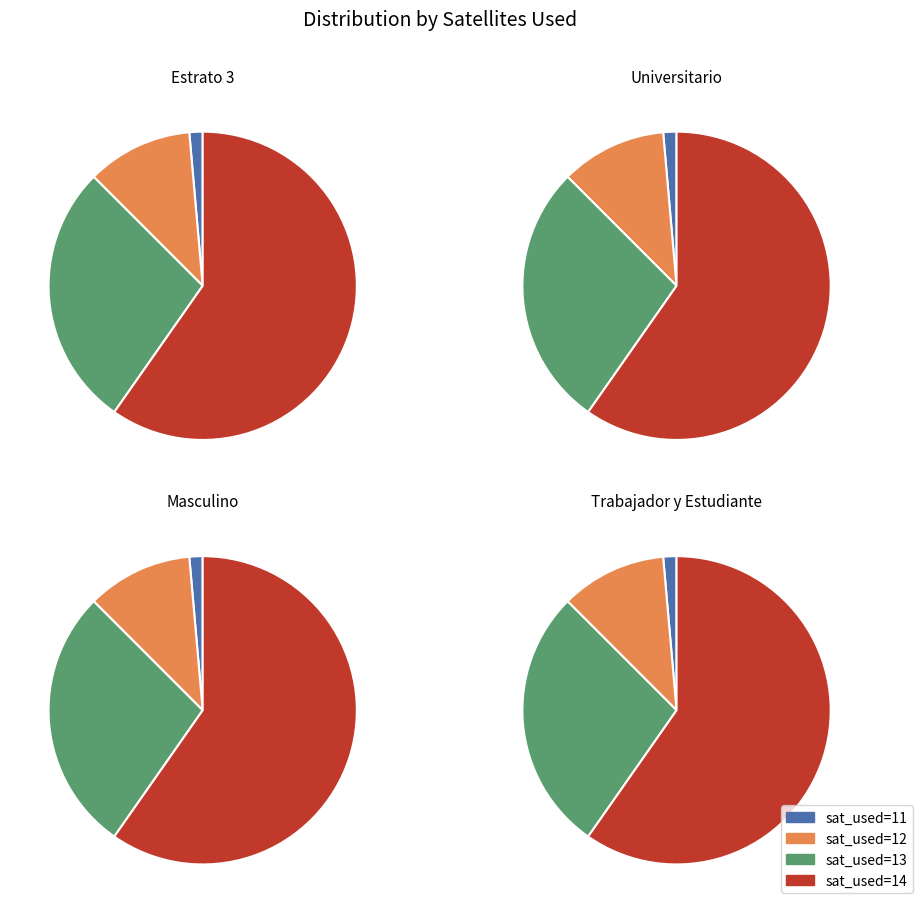

Rank the categories by value from lowest to highest.

sat_used_11, sat_used_12, sat_used_13, sat_used_14